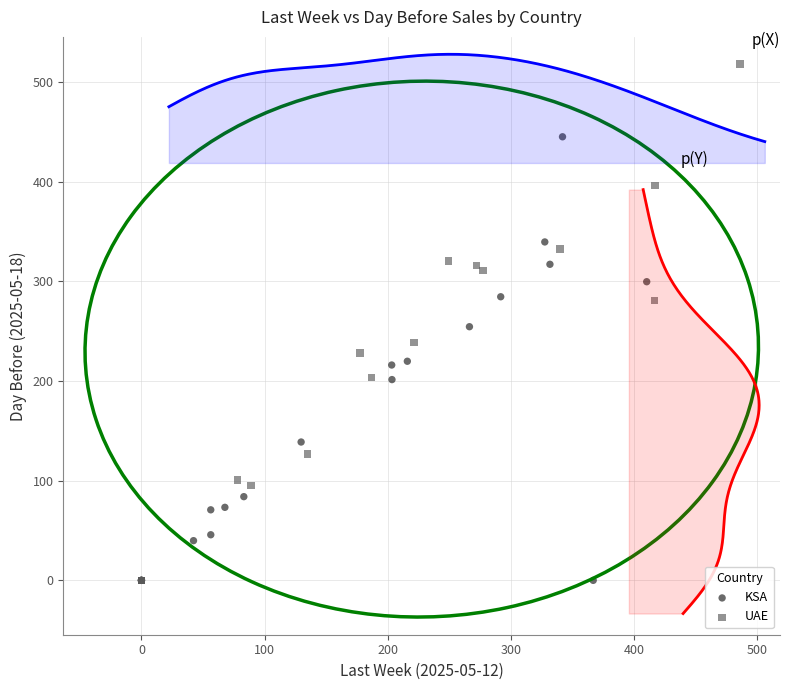

Which series contains the highest Y value?

UAE